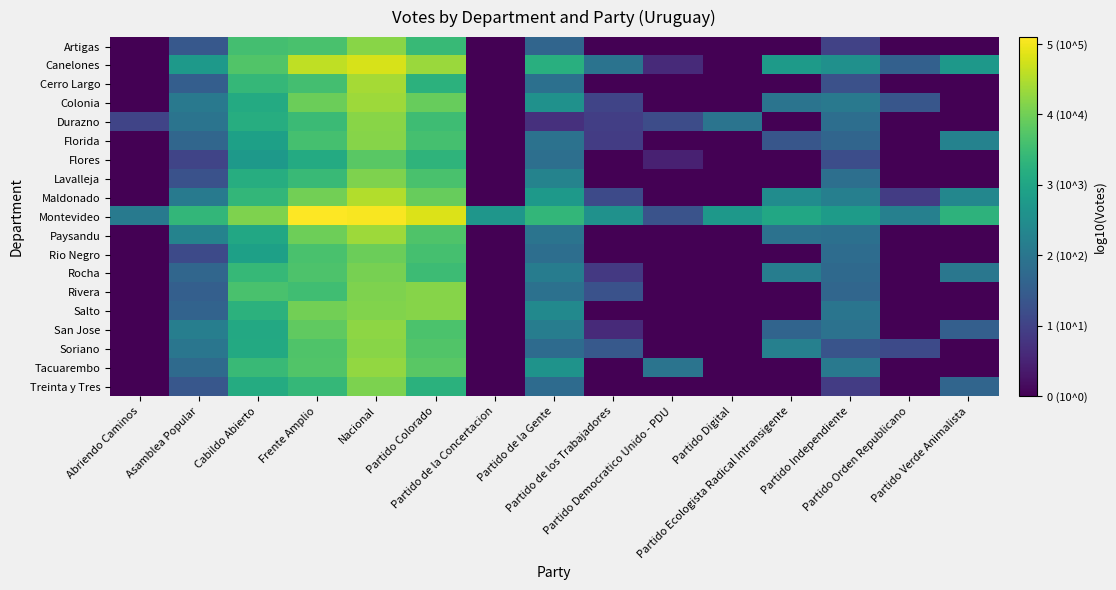

What is the total value across all series at Partido de la Gente?

40.8